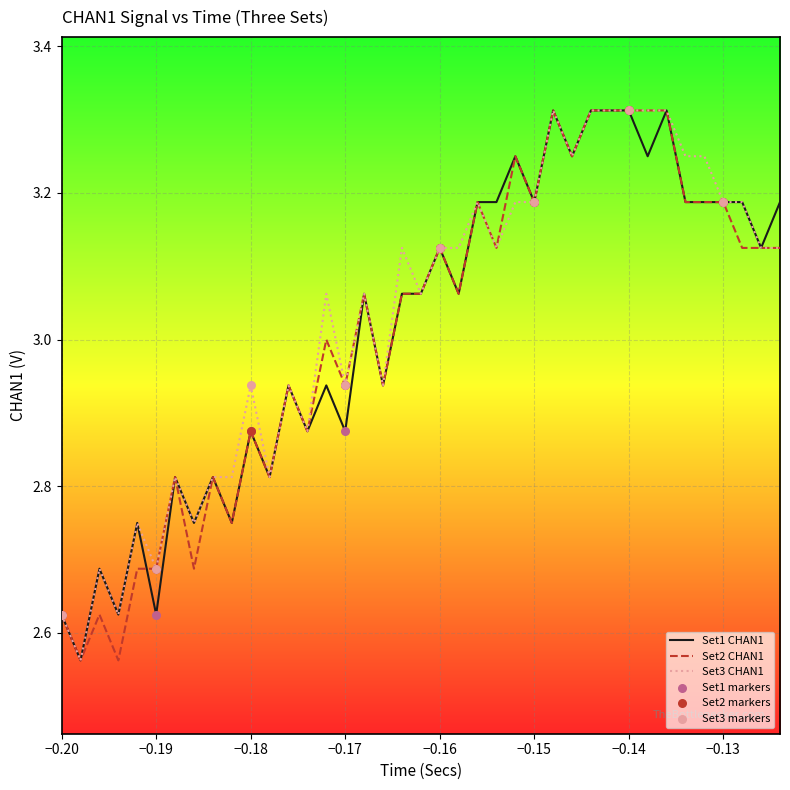

Does the chart have visible grid lines?

Yes